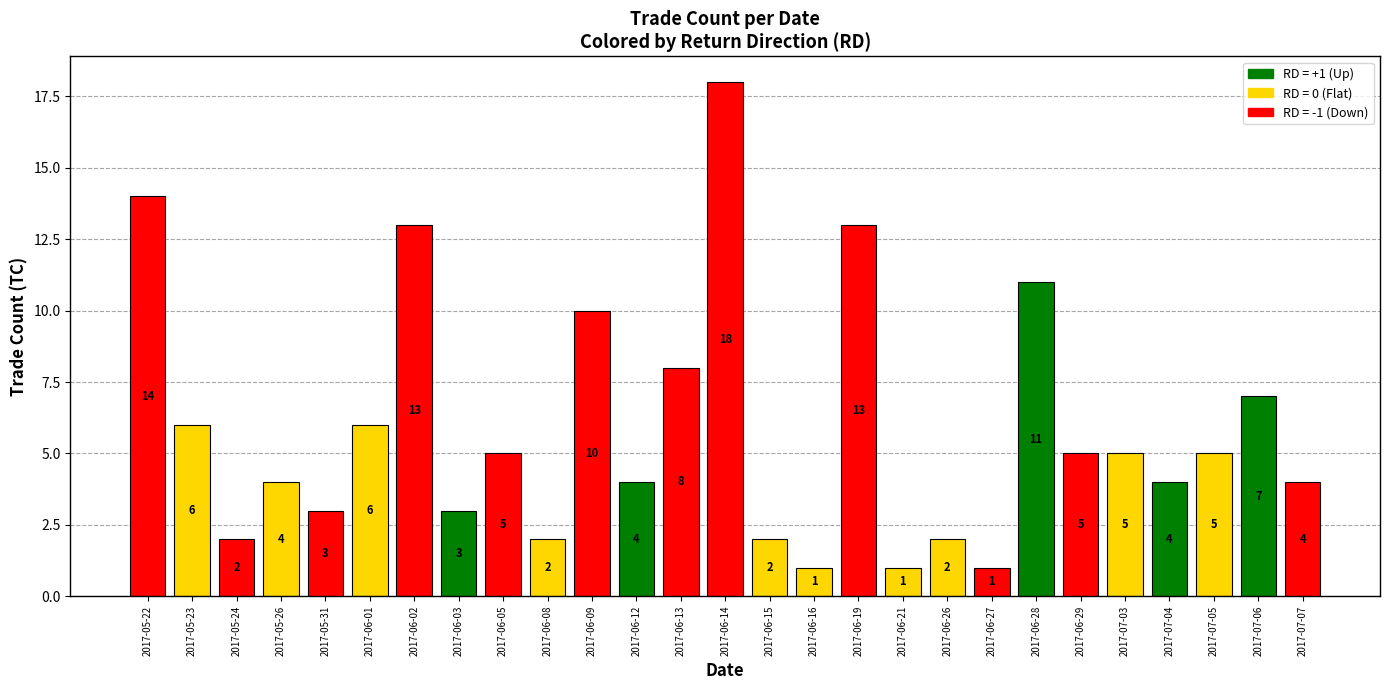

Is it true that the value at 2017-06-29 is 5?

True